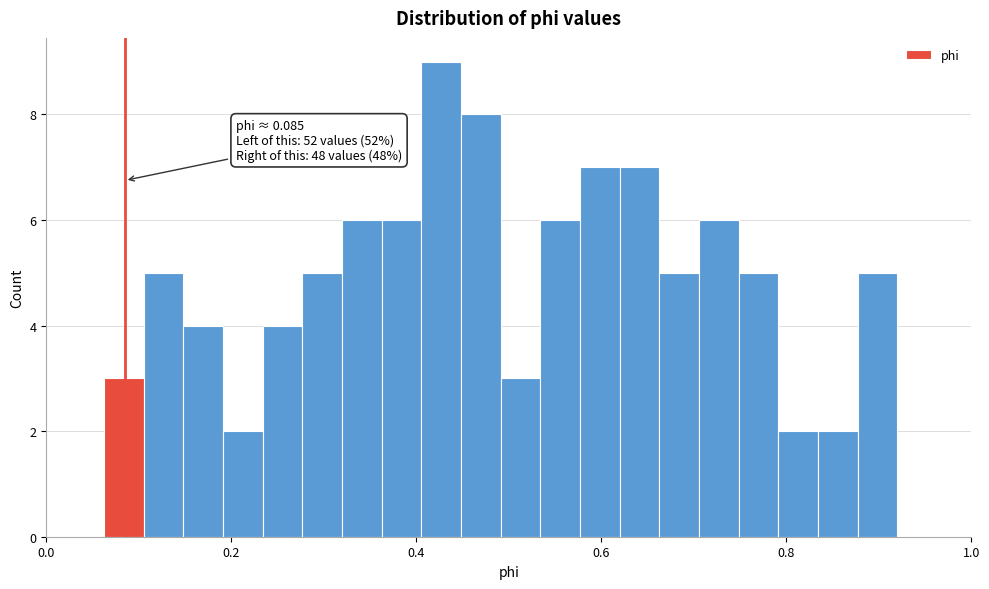

Read against the x-axis, roughly where is the centre of the tallest bar?

0.42